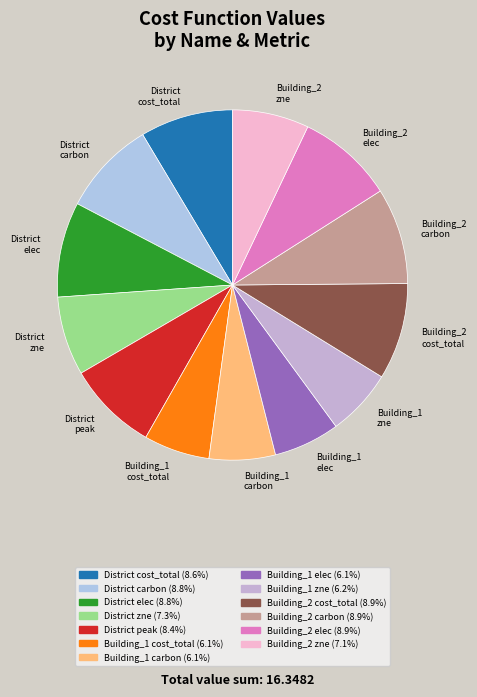

How many segments does this pie chart have?

13